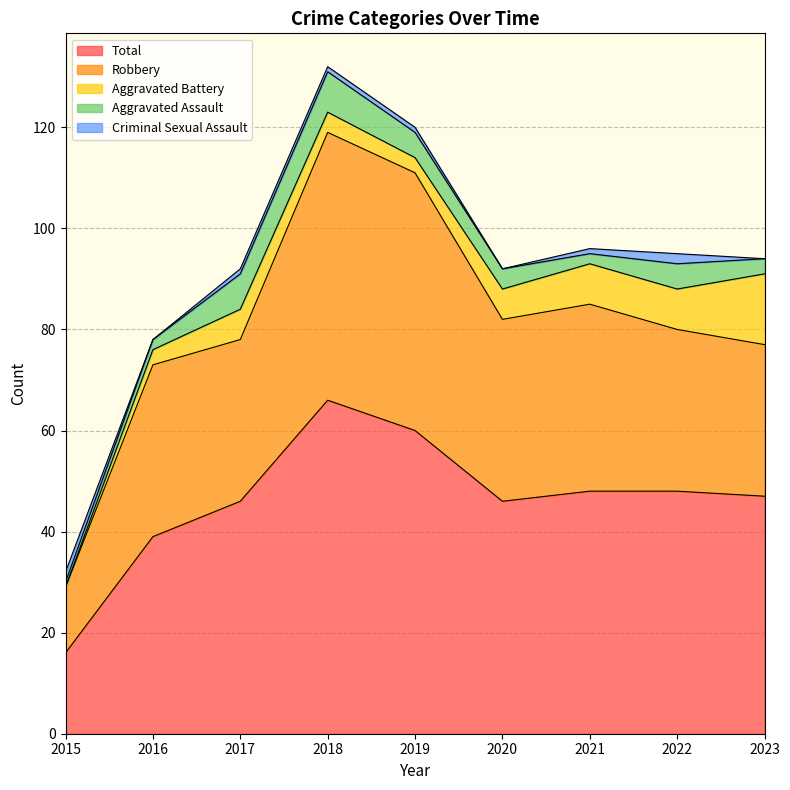

At which label does Total first exceed 47?

2018